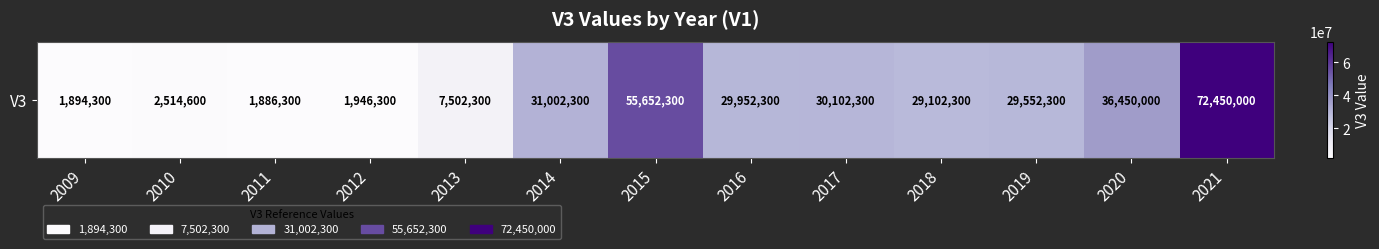

What value does the data have at 2019, to the nearest 50?

29552300